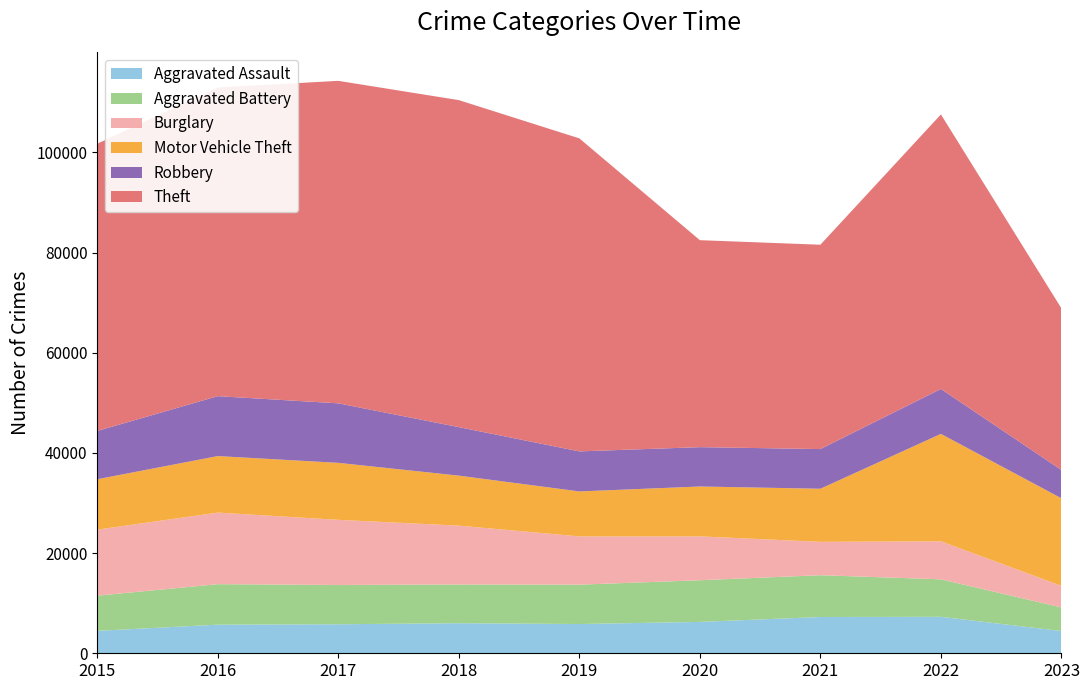

Reading right to left, extract all data points from this chart.

Aggravated Assault: 4444	7278	7243	6263	5841	6001	5793	5712	4480
Aggravated Battery: 4710	7486	8346	8319	7857	7734	7845	8085	7018
Burglary: 4302	7592	6659	8757	9638	11747	13001	14289	13184
Motor Vehicle Theft: 17488	21447	10602	9959	8977	9985	11380	11286	10068
Robbery: 5641	8965	7918	7855	7994	9680	11880	11960	9638
Theft: 32275	54810	40797	41321	62491	65286	64385	61621	57350